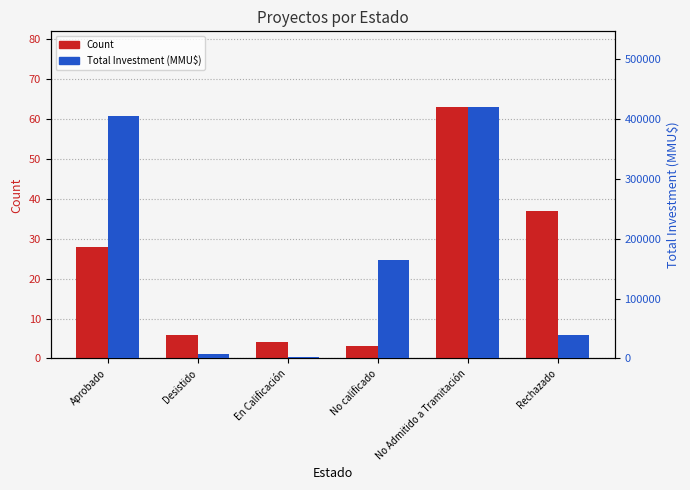

What is the difference between the Count values at En Calificación and Desistido?

2